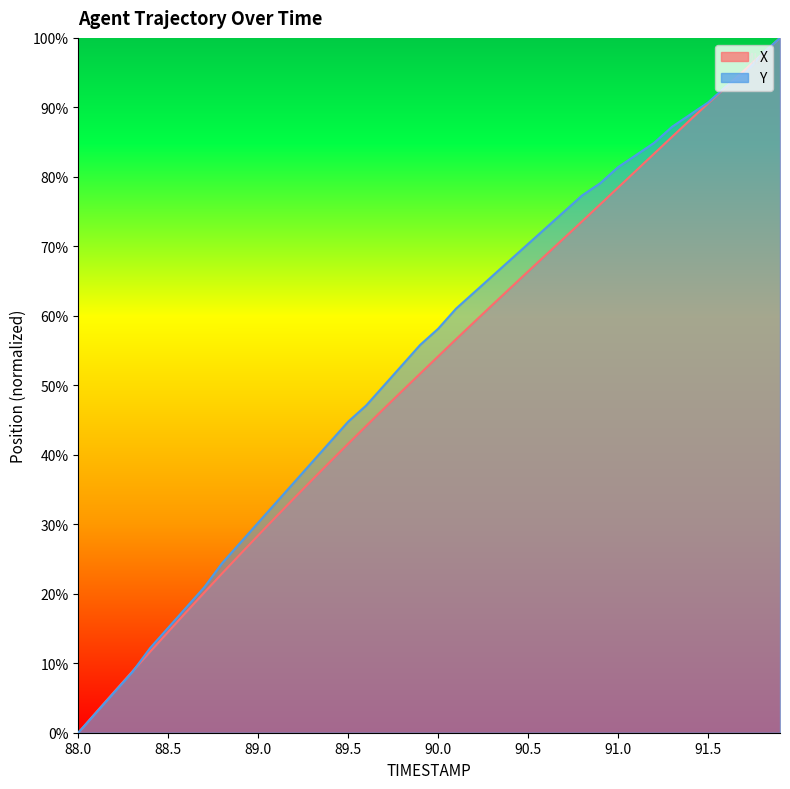

Between 91.2 and 91.8, which is larger?

91.8